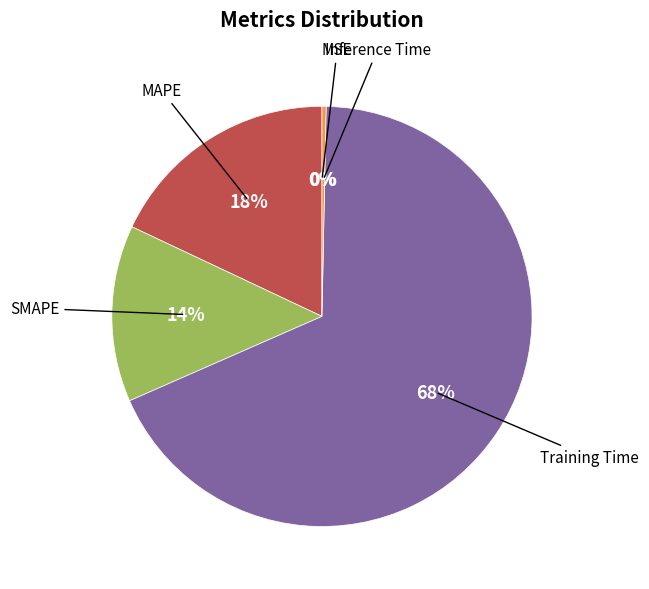

To the nearest percent, what is the difference between the largest and smallest slice percentages?

68%